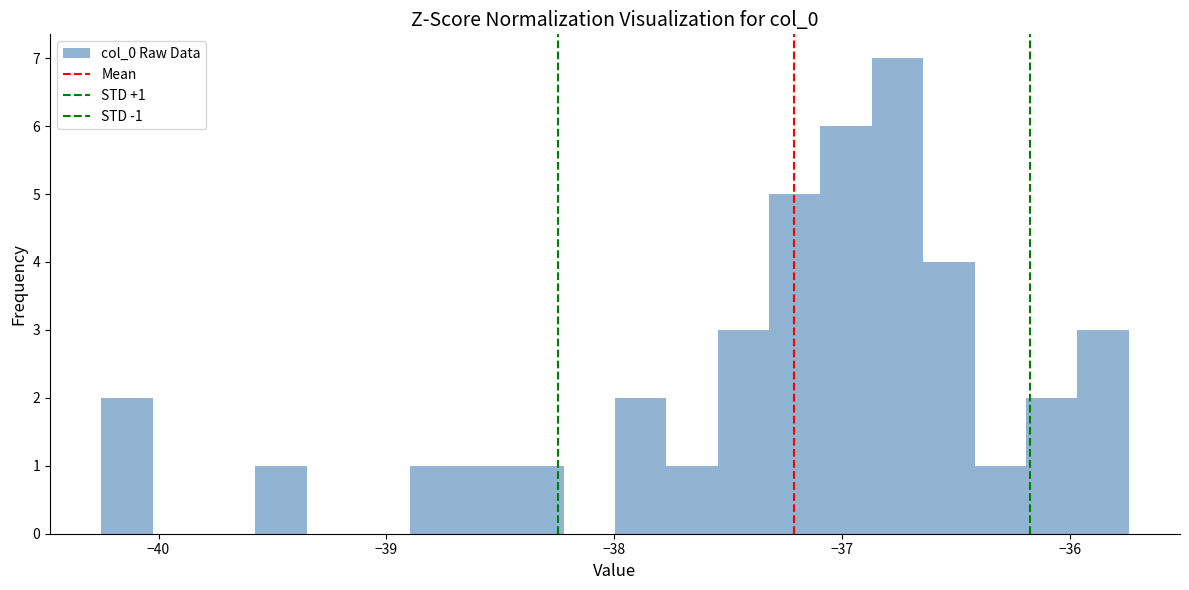

Read against the x-axis, roughly where is the centre of the tallest bar?

-36.8